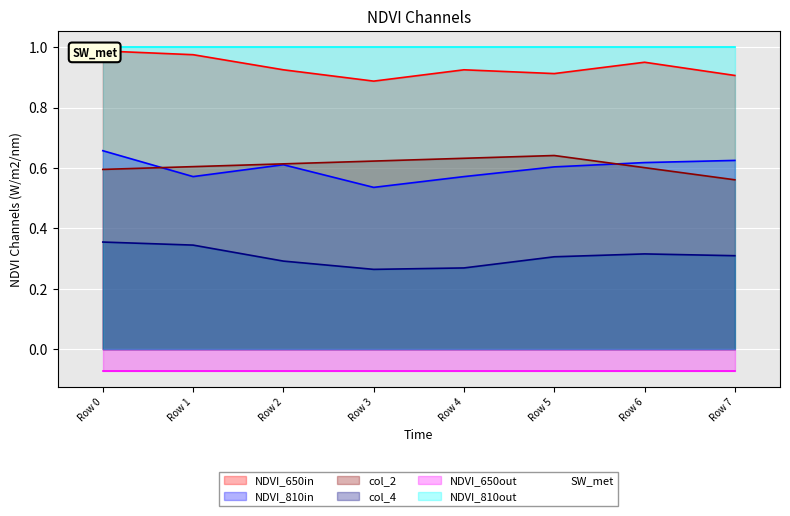

The col_1 series shows 1.0 at Row 6. True or false?

True